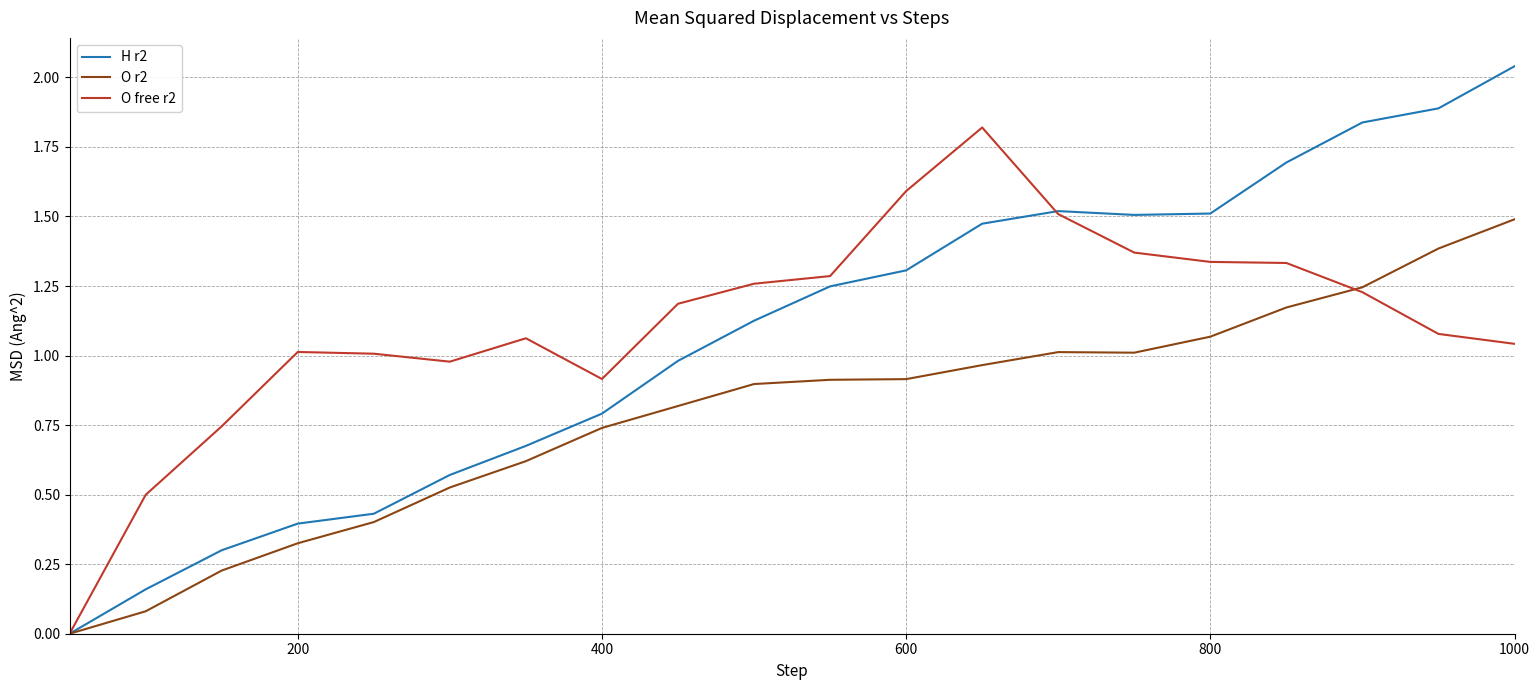

Rank the series by their maximum value, from lowest to highest.

O r2, O free r2, H r2